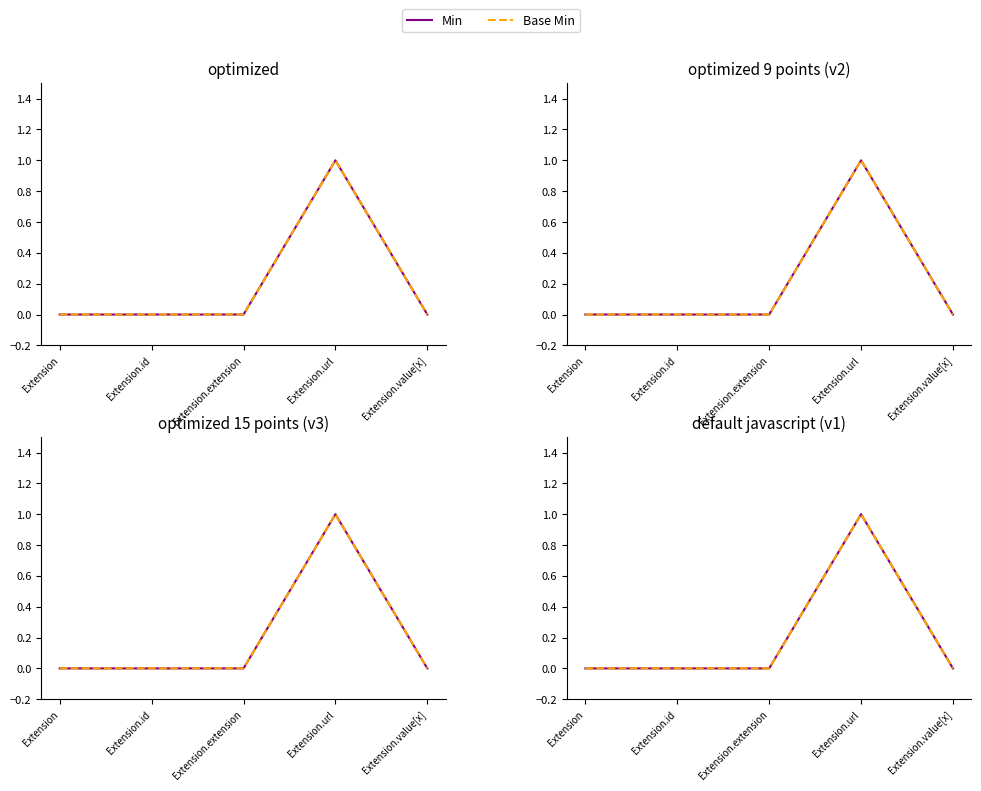

Where is Min nearest to the value 0?

Extension